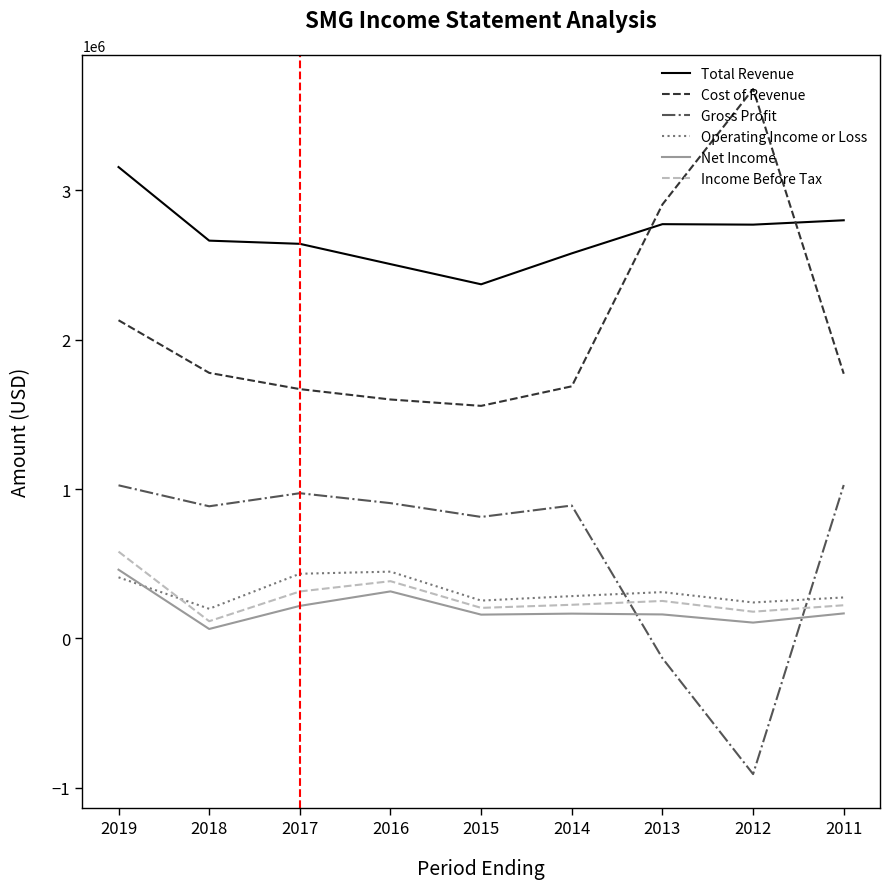

Where is the first local minimum for Income Before Tax?

2018